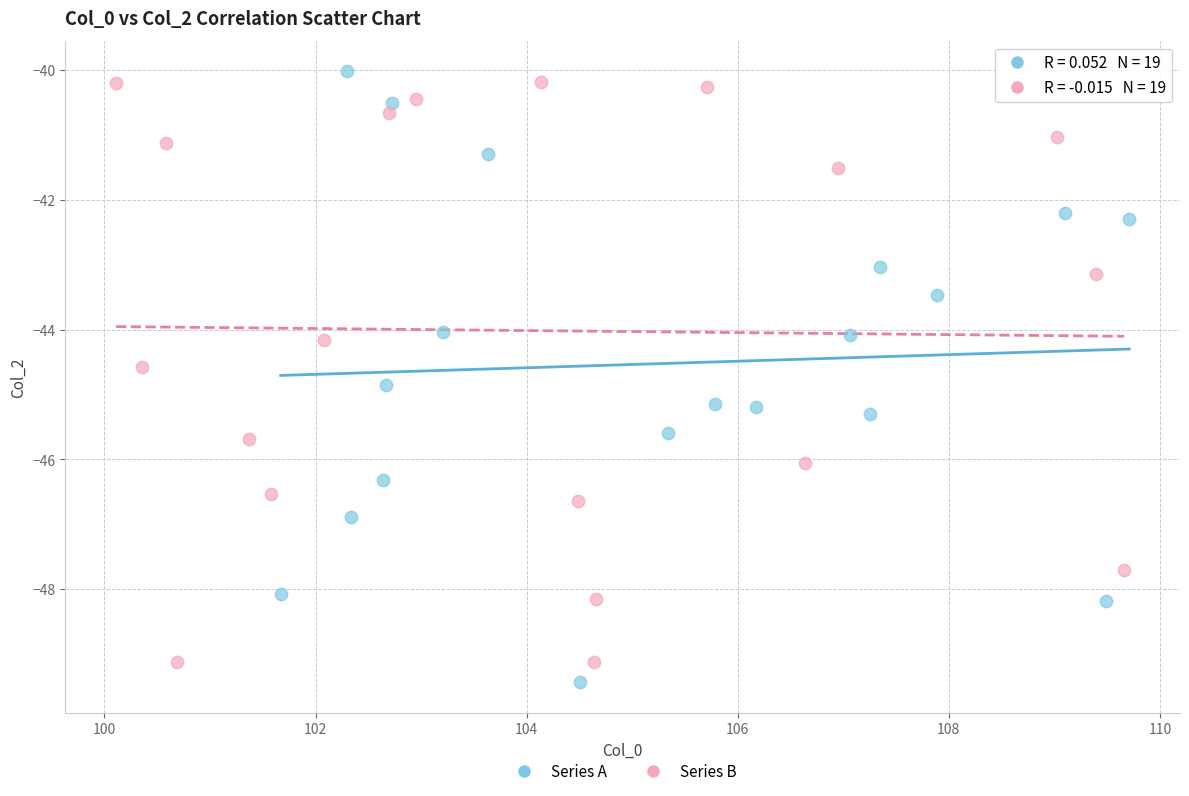

What are all the series names shown in the legend?

Series A, Series B